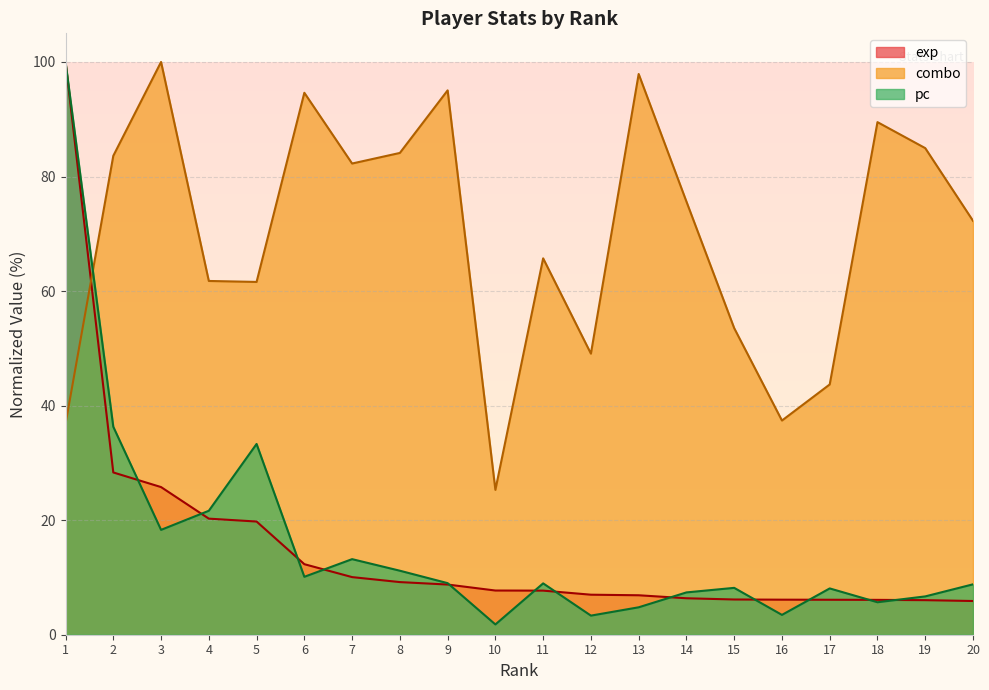

At which category does the chart reach its peak across all series?

1